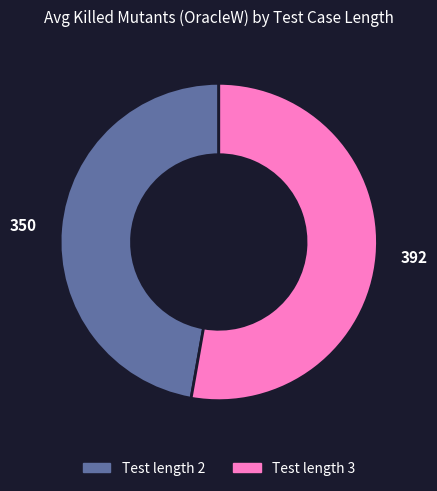

Which category has the biggest portion of the pie?

392